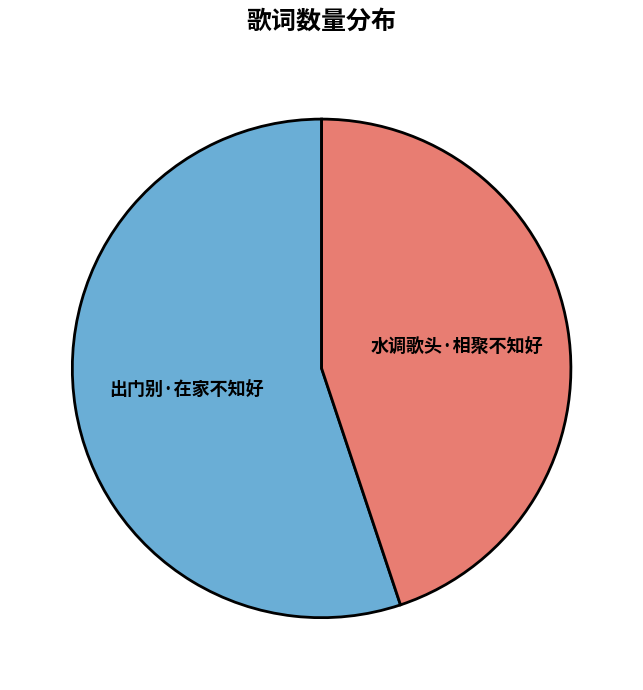

Combined, do 水调歌头·相聚不知好 and 出门别·在家不知好 account for over 50%?

Yes